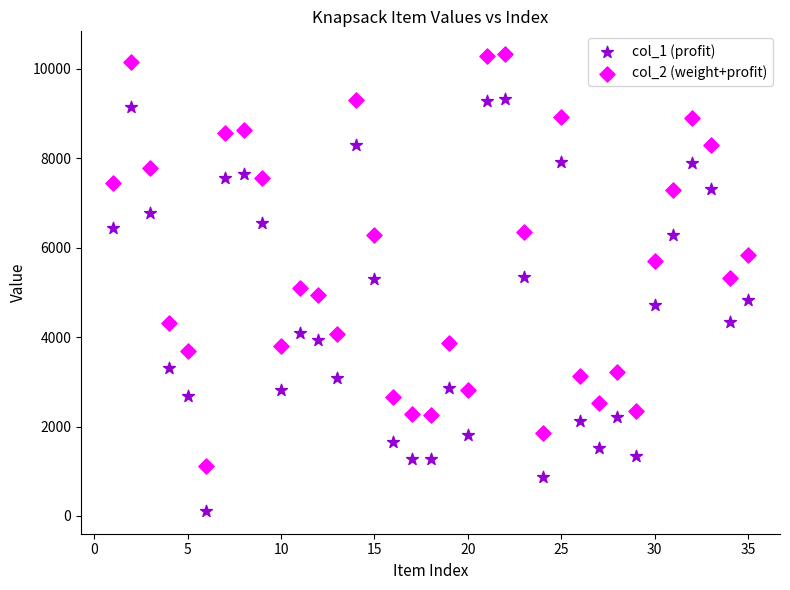

Which series reaches the minimum Y coordinate?

col_1 (profit)